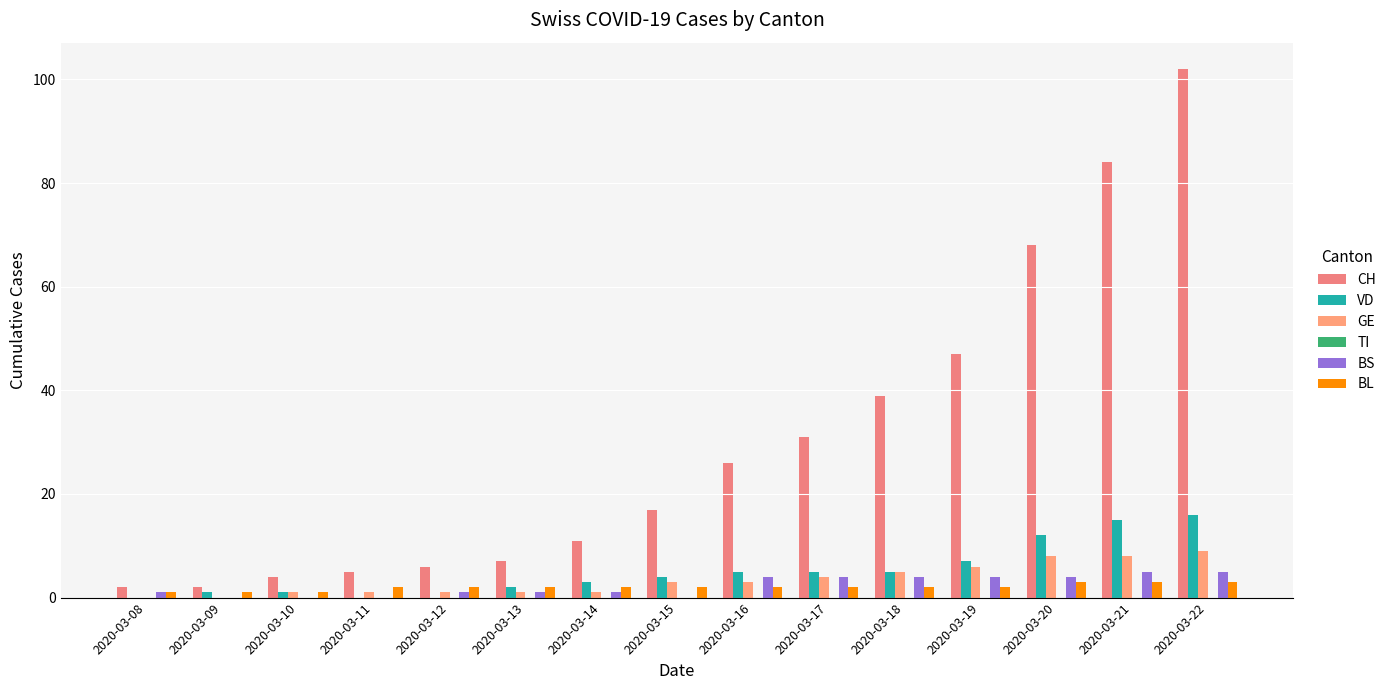

How many groups of bars are there?

15